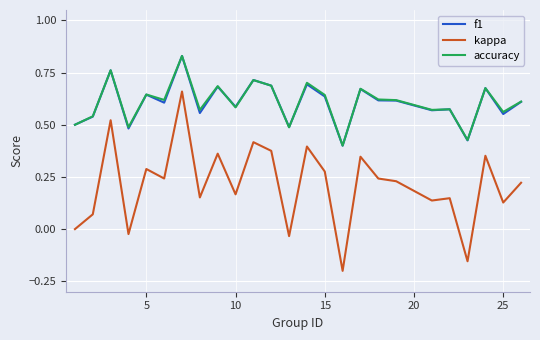

Which series has the largest range (max minus min)?

kappa